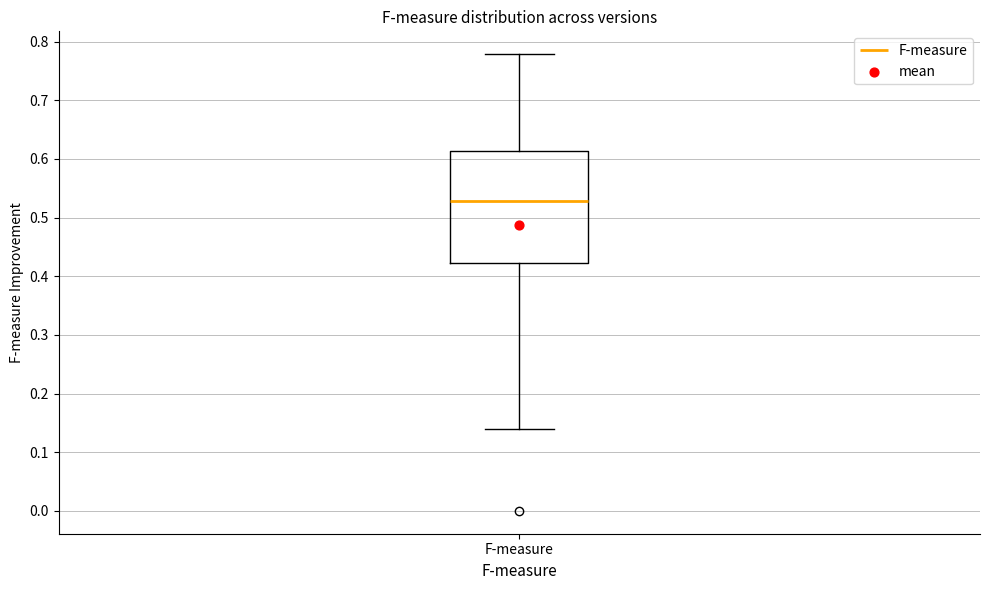

Transcribe this box plot: give where the median line is, the range the box spans, and where the two whiskers end, as read against the y-axis. The values are not printed on the chart, so give them approximately, as read against the axis.

median 0.53, box 0.42 to 0.61, whiskers 0.14 to 0.78